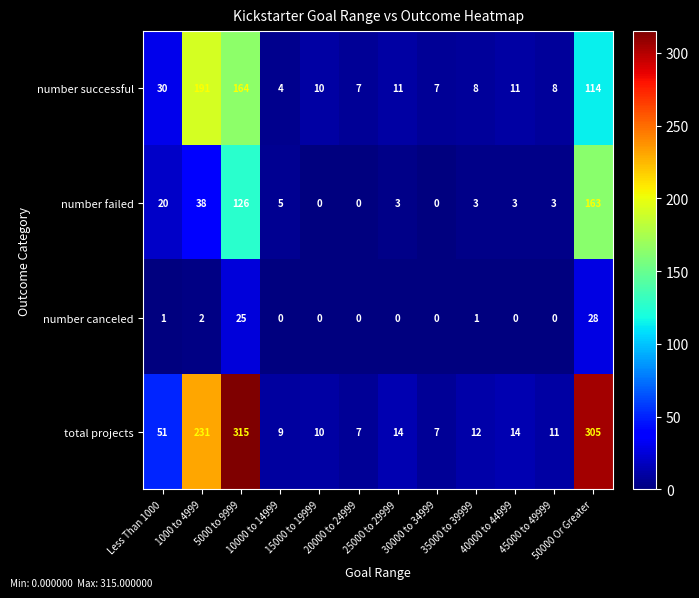

The total projects series shows 11 at 45000 to 49999. True or false?

True